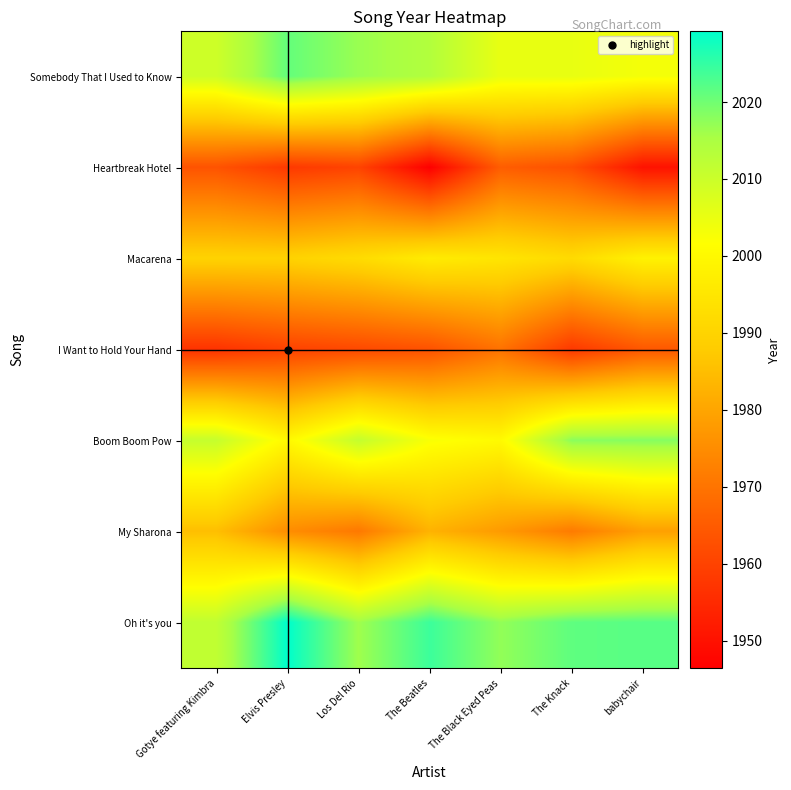

What is the greatest value displayed?

2029.2